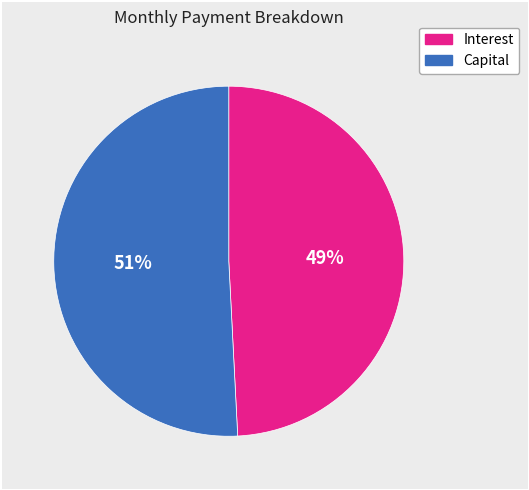

To the nearest percent, what portion does Capital represent?

51%